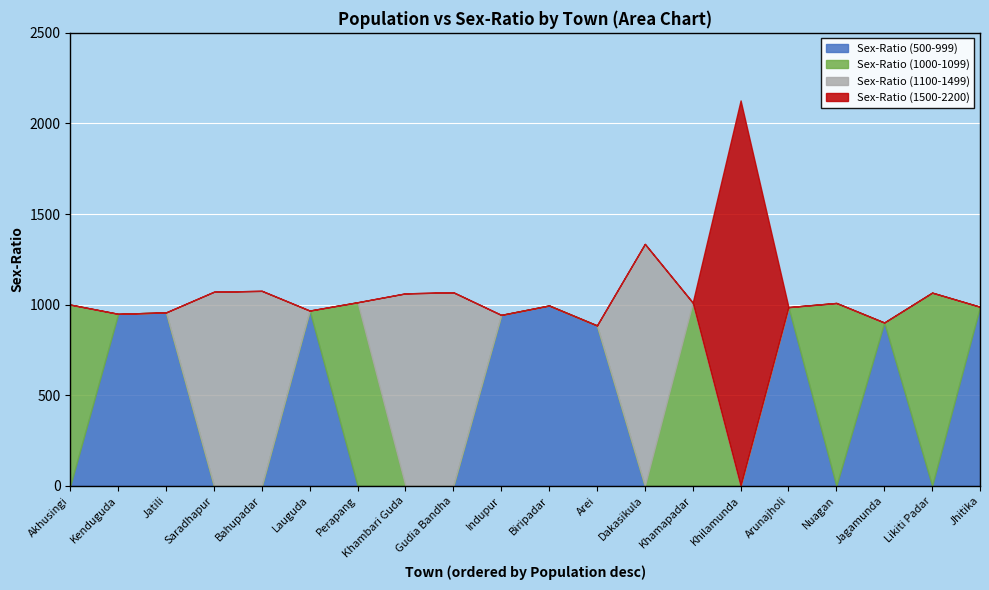

Which category has the lowest value in the Sex-Ratio (1000-1099) series?

Kenduguda